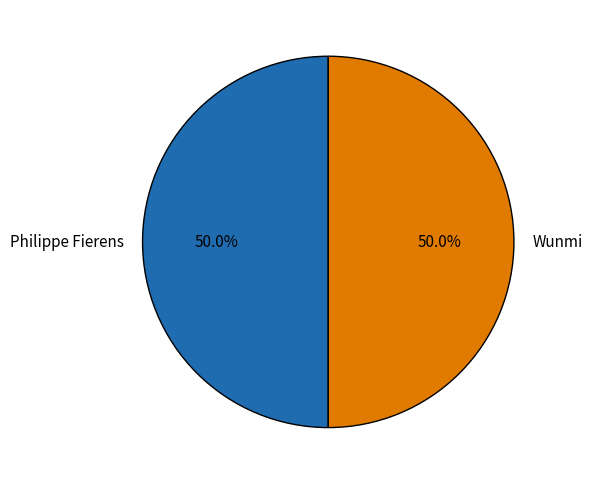

To the nearest percent, what portion does Wunmi represent?

50%